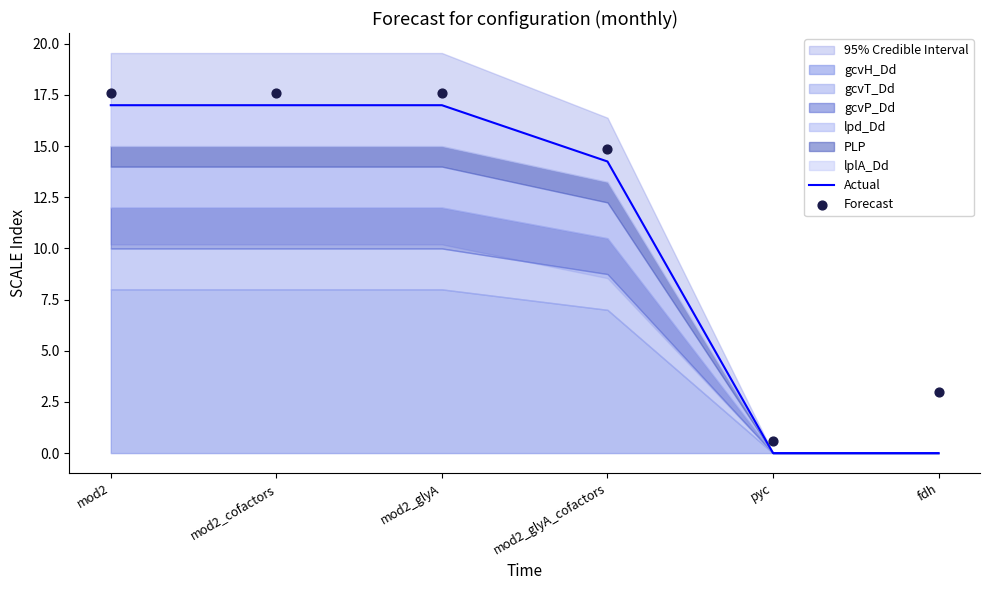

Which series has the largest total across all categories?

Forecast